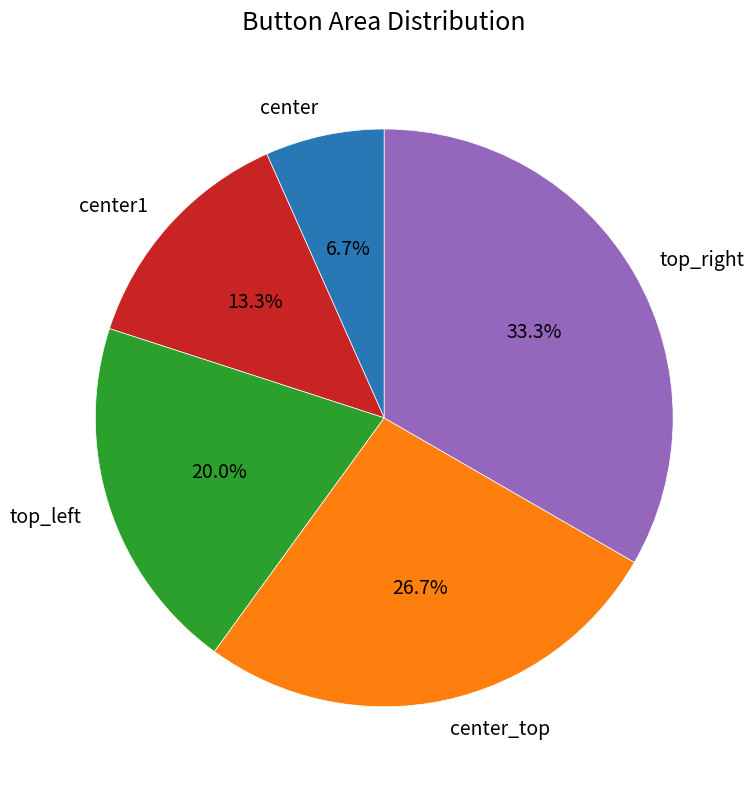

Is center the majority of the pie?

No